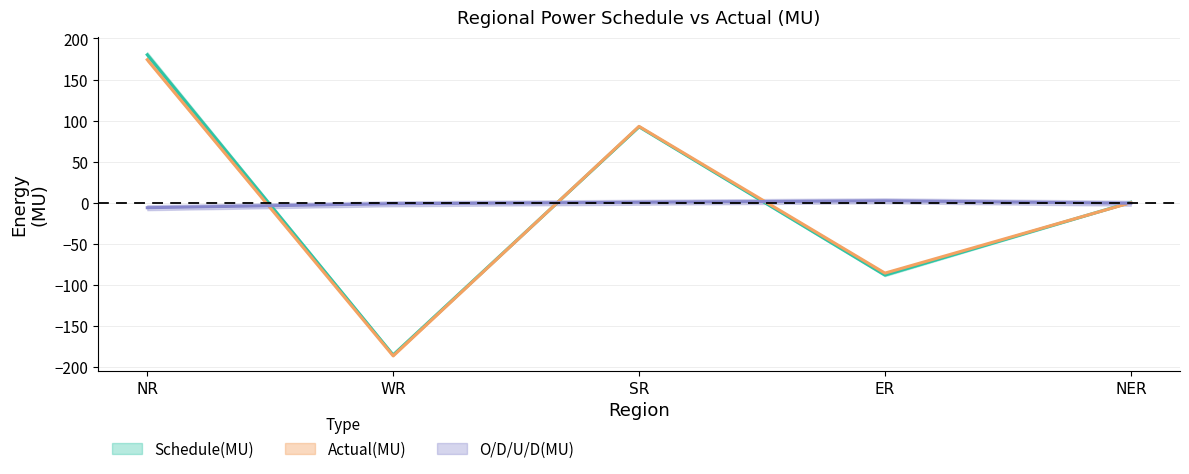

What is the average value of the O/D/U/D(MU) series?

-1.0